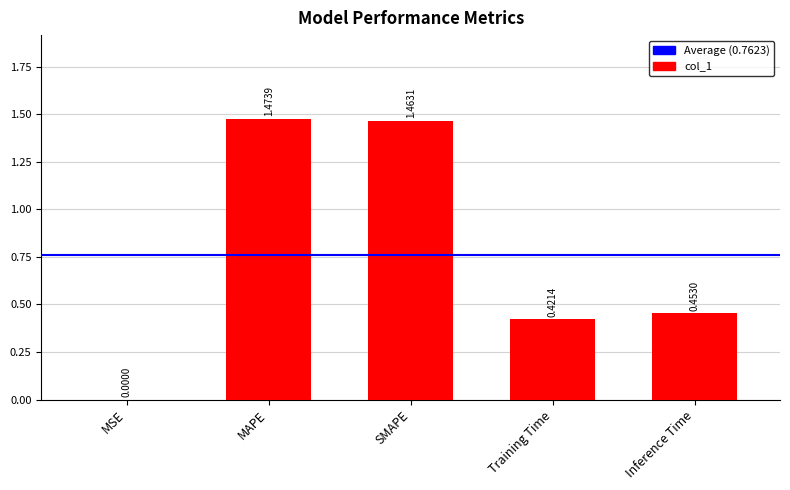

Which category has the highest value across all series?

MAPE